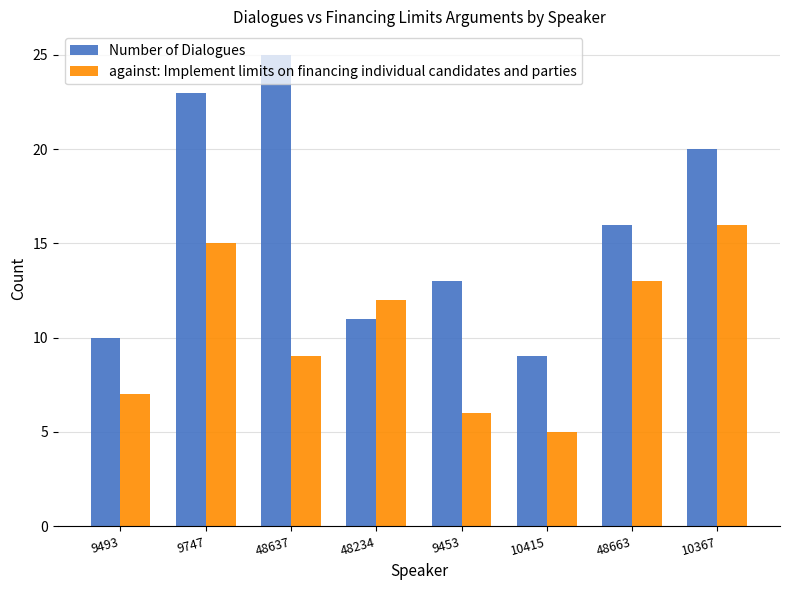

What is the difference between the second highest and second lowest values in the against: Implement limits on financing individual candidates and parties series?

9